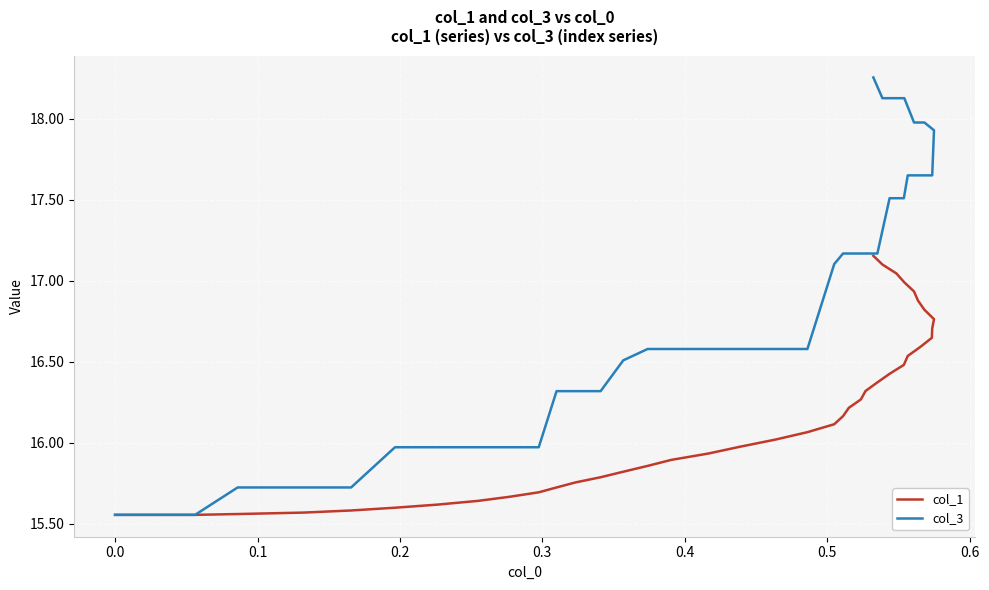

Is it true that col_3 equals 6.1 at 15?

False